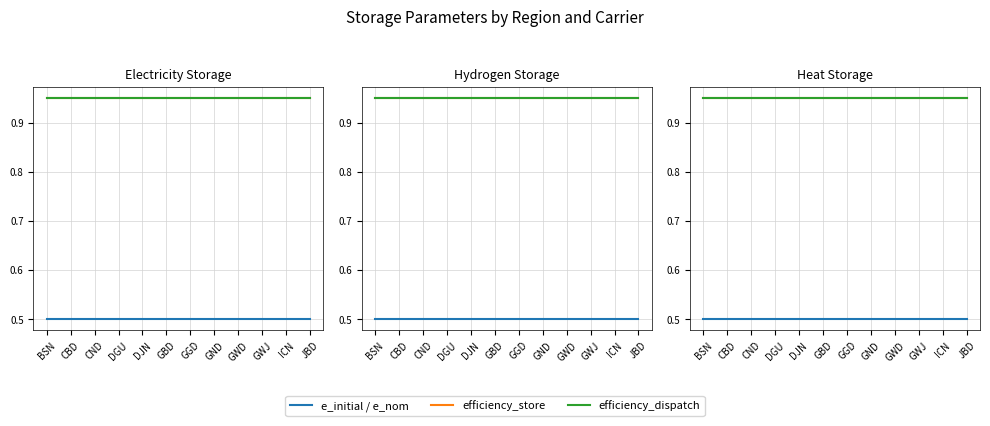

What is the label of the 8th point from the right?

DJN